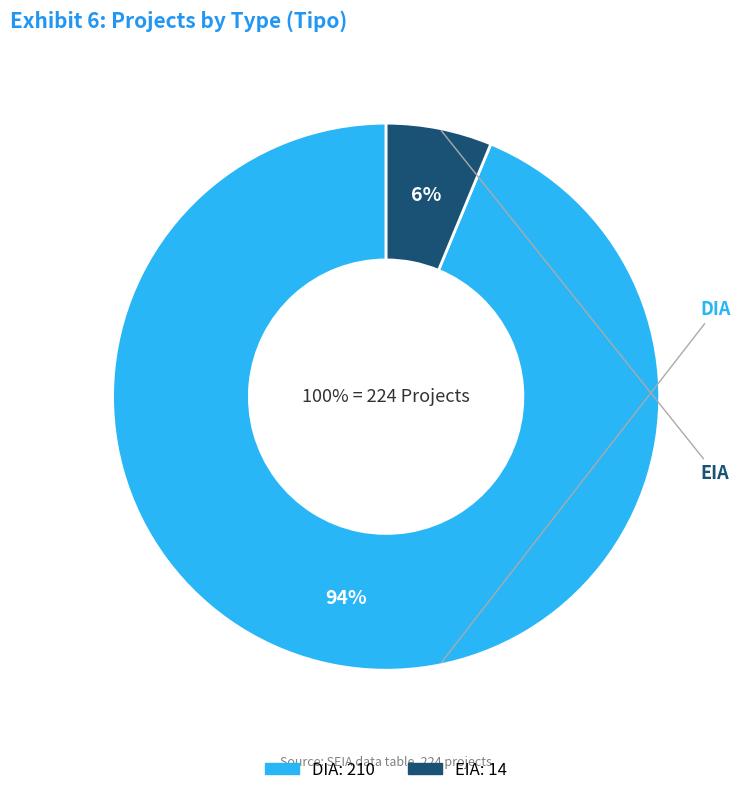

To the nearest percent, what is the average slice percentage?

50%